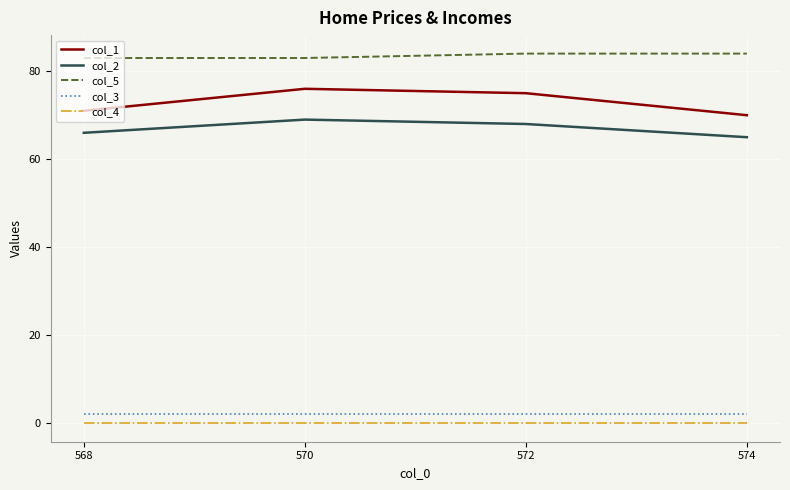

Reading left to right, what are all the values shown in this chart?

col_1: 568=71	570=76	572=75	574=70
col_2: 568=66	570=69	572=68	574=65
col_5: 568=83	570=83	572=84	574=84
col_3: 568=2	570=2	572=2	574=2
col_4: 568=0	570=0	572=0	574=0